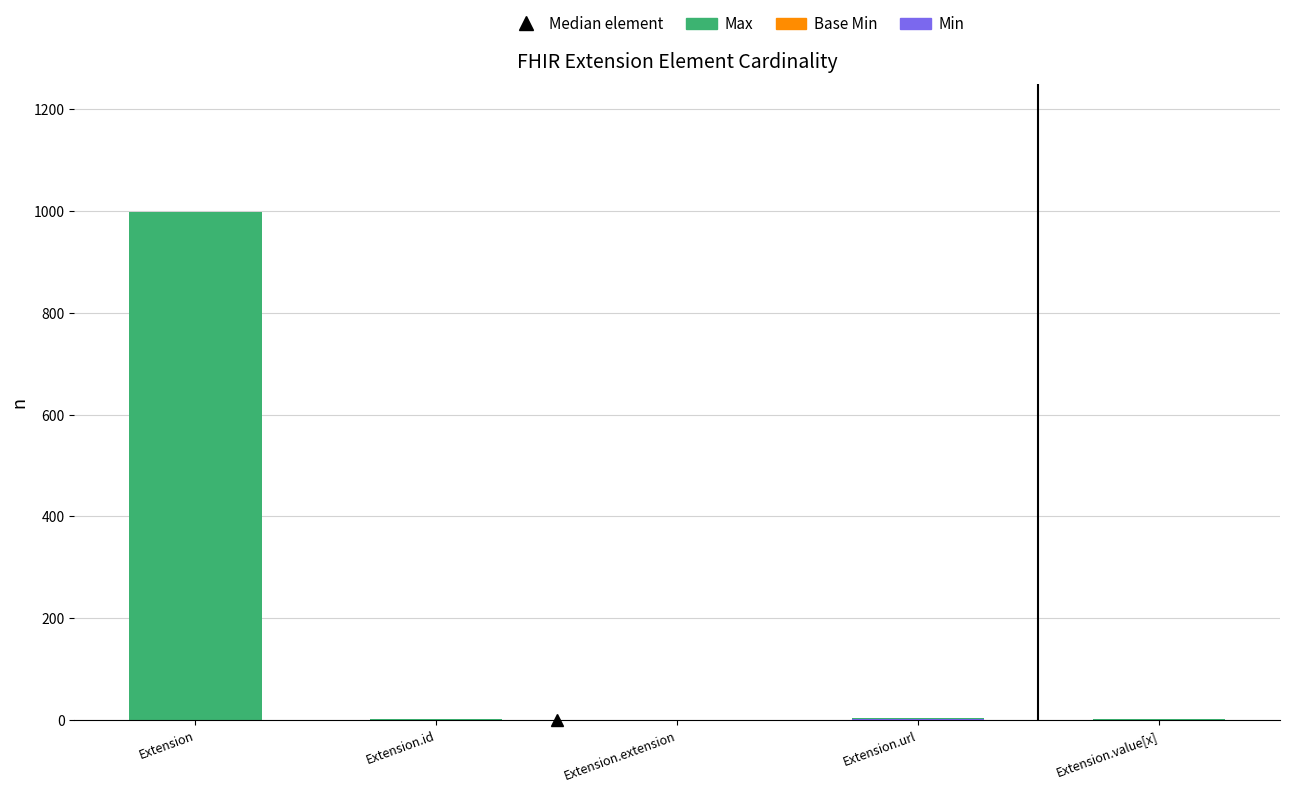

At which category is the sum across all series the highest?

Extension